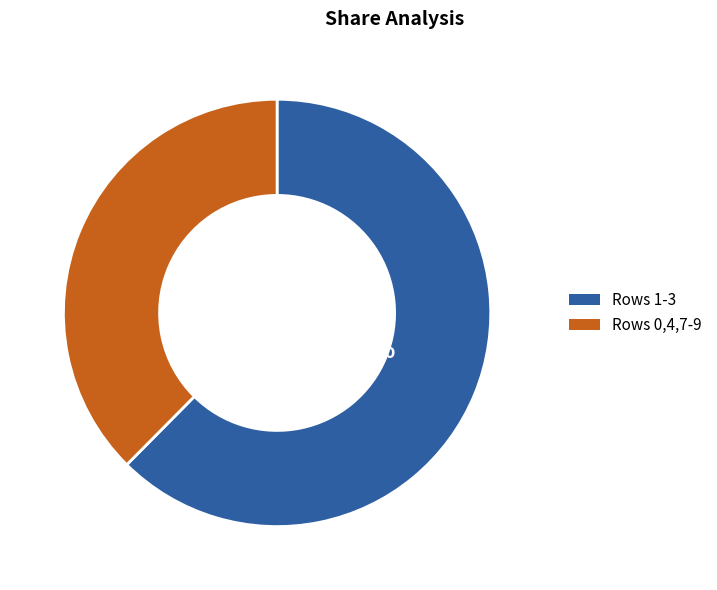

Is there a majority slice in this chart?

Yes